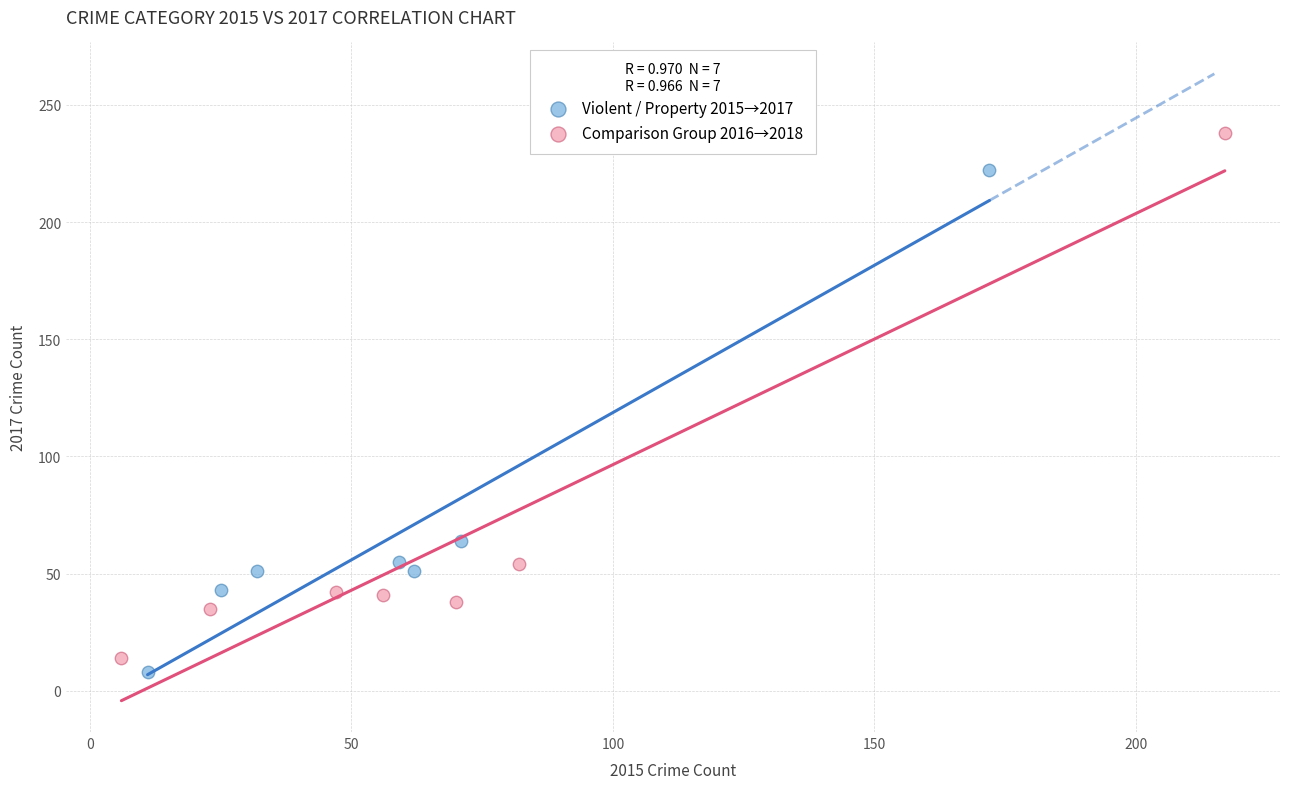

Which series reaches the maximum Y coordinate?

Comparison Group 2016→2018